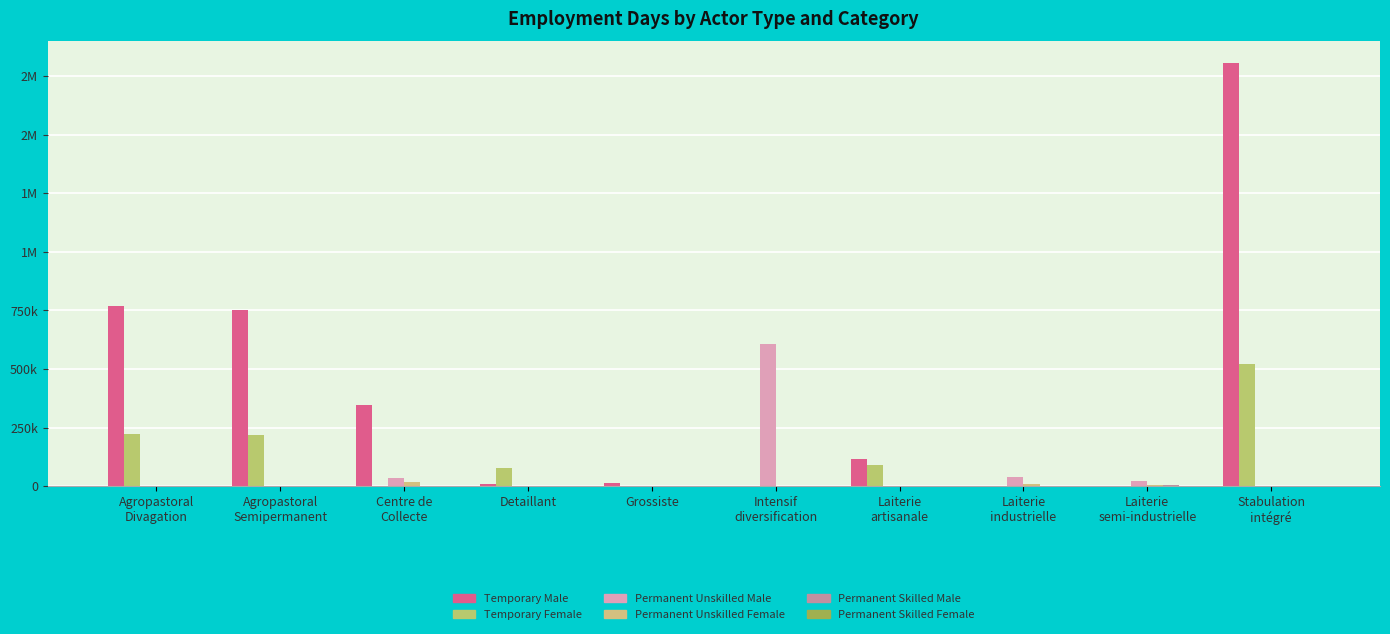

Which has a higher value, Laiterie
semi-industrielle or Laiterie
artisanale?

Laiterie
artisanale